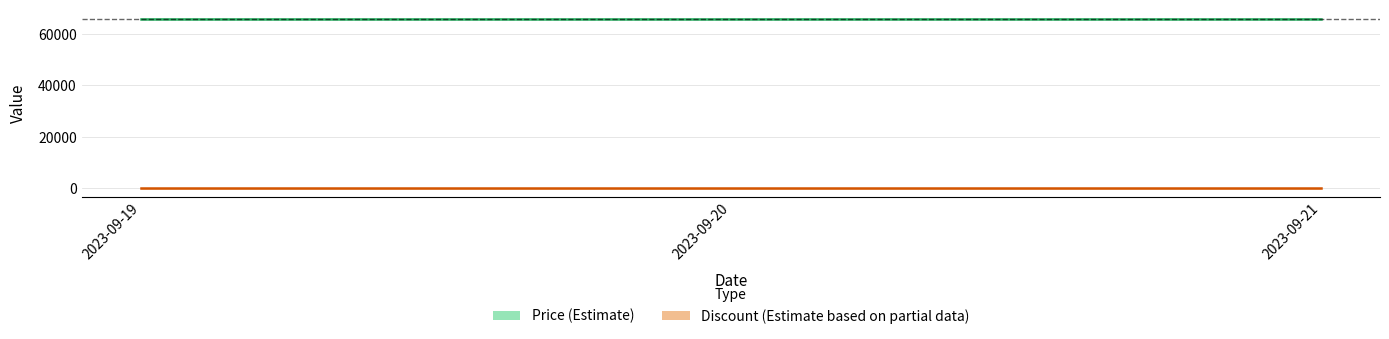

Count the number of categories in the chart.

3